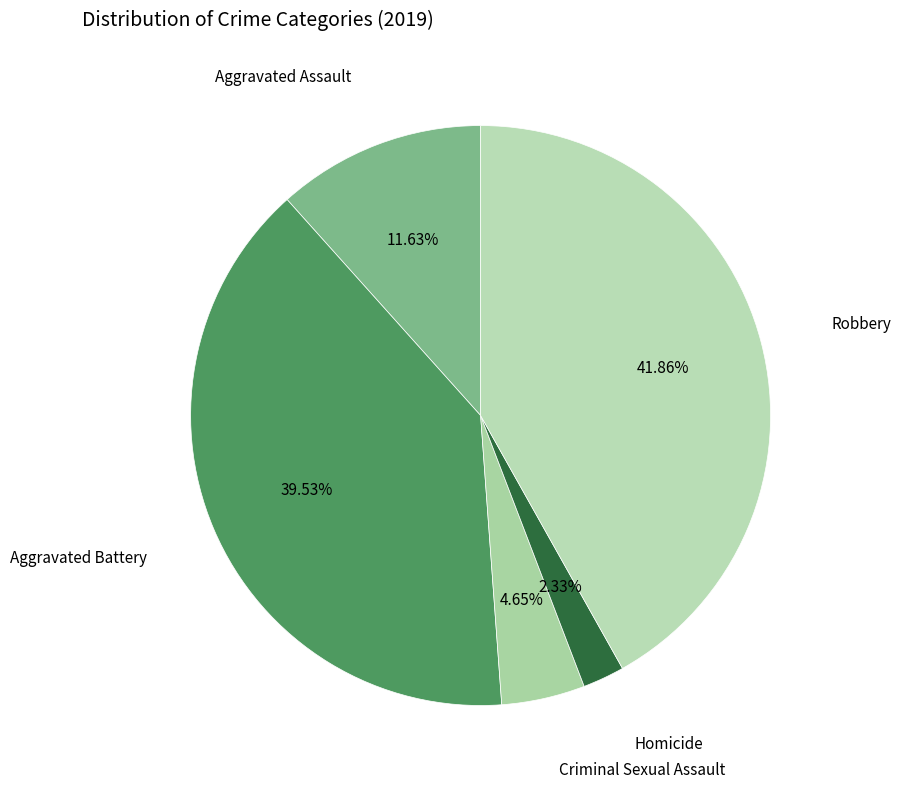

What is the largest slice in the pie chart?

Robbery